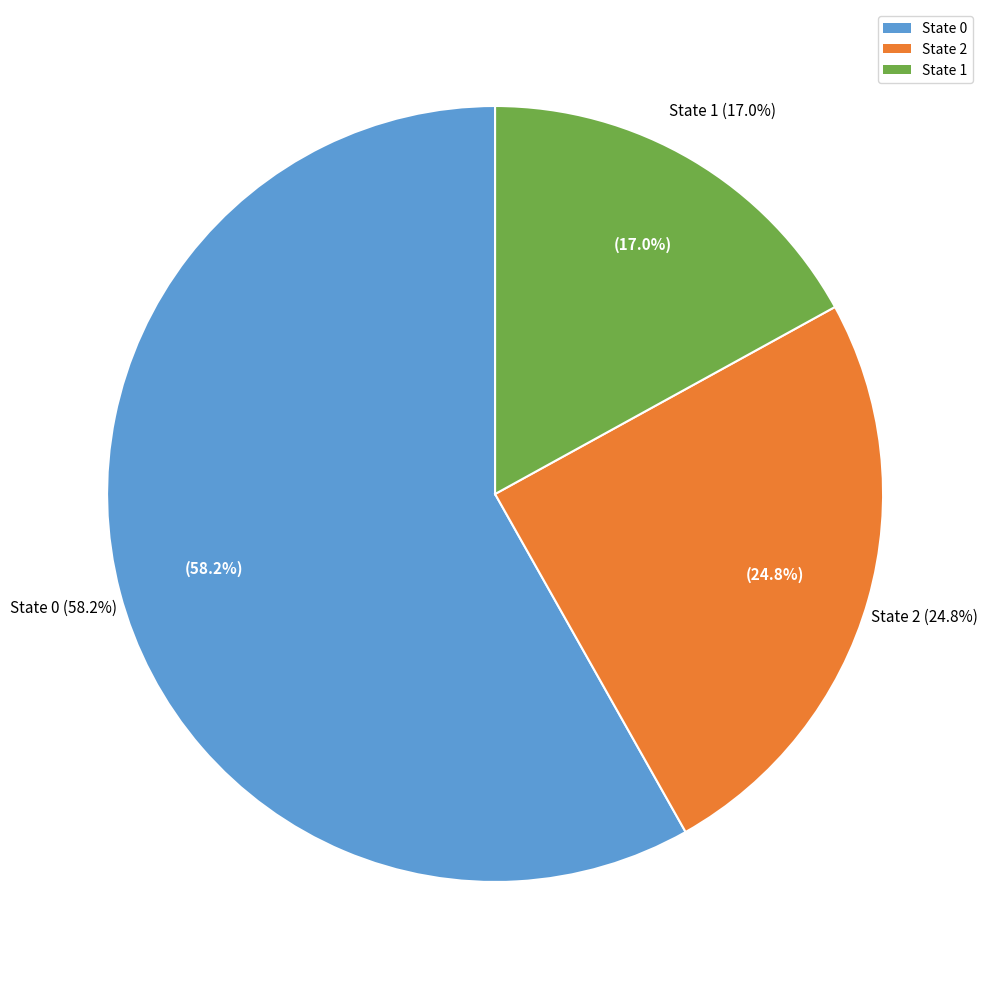

To the nearest percent, what is the difference between the 0 and 1 slice percentages?

41%